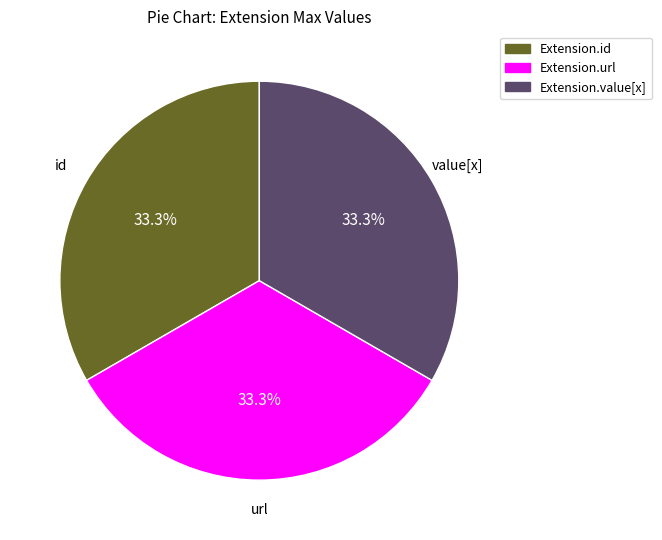

Approximately how many times larger is the value at Extension.url compared to Extension.value[x]?

1.0